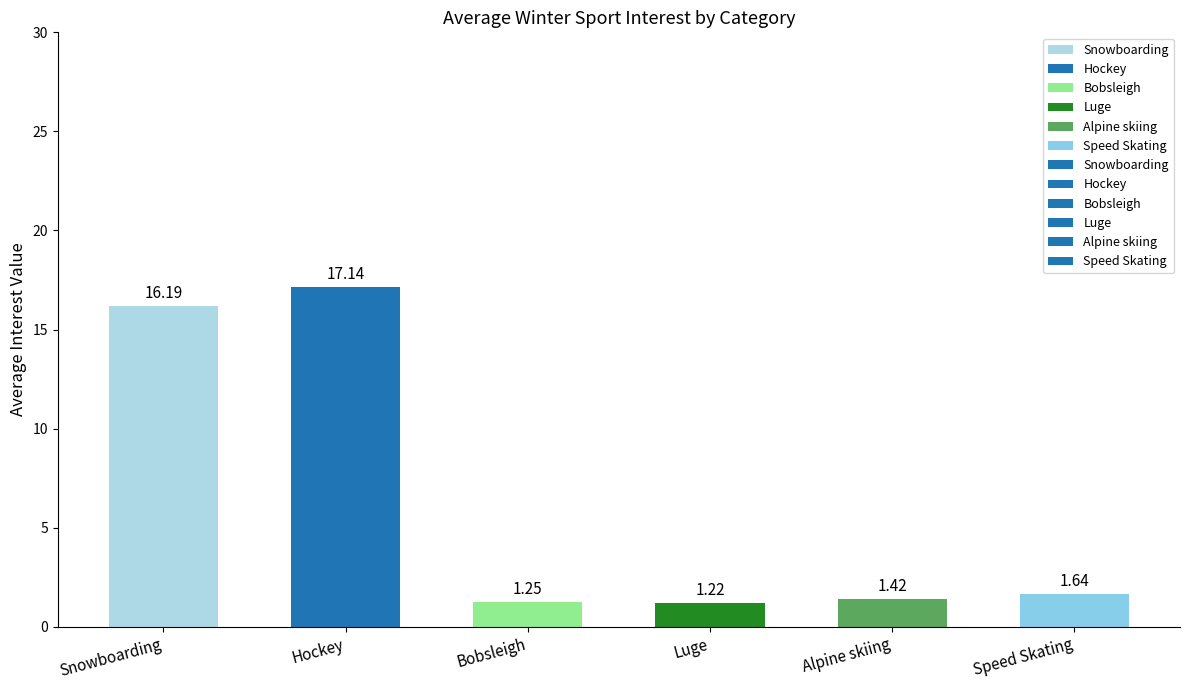

What is the label of the 1st bar from the left?

Snowboarding